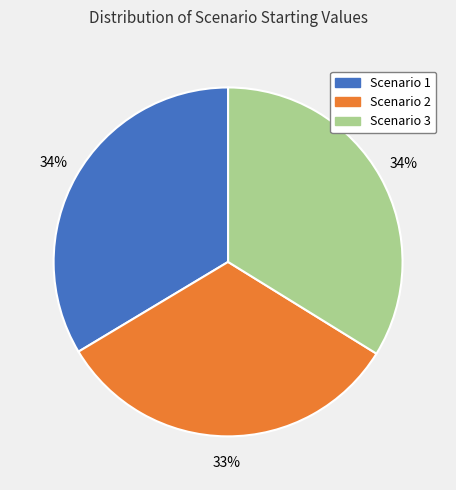

To the nearest percent, what is the difference between the largest and smallest slice percentages?

1%